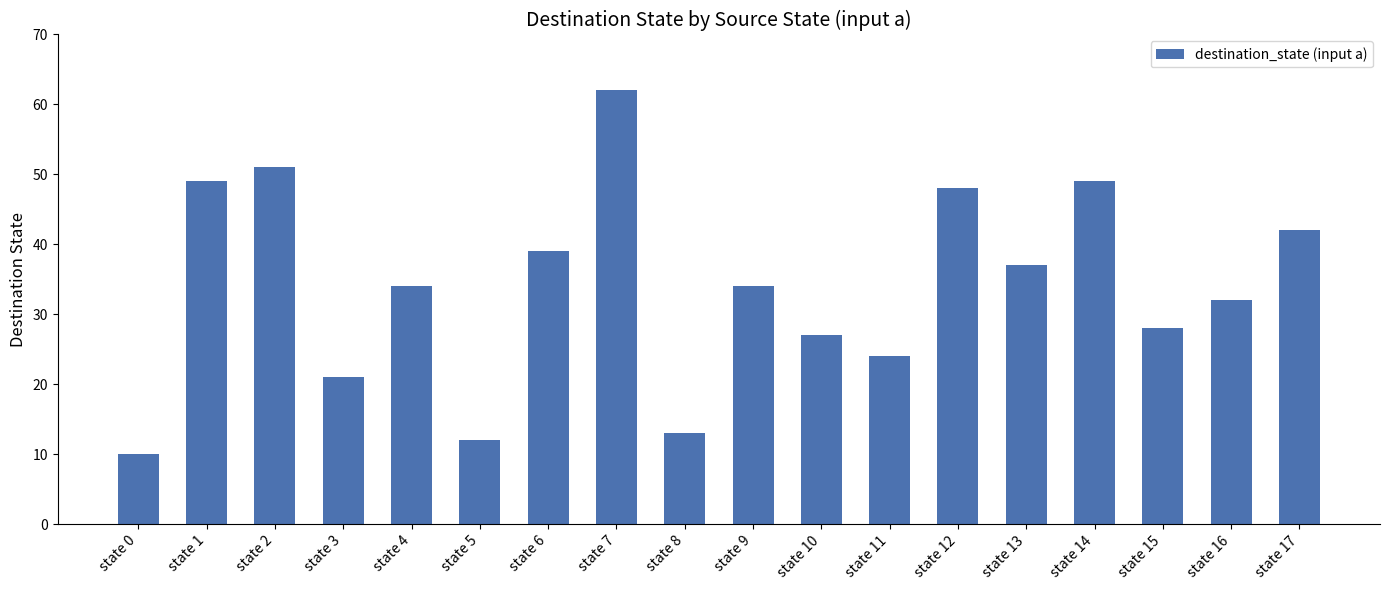

Which category has the highest value across all series?

state 7